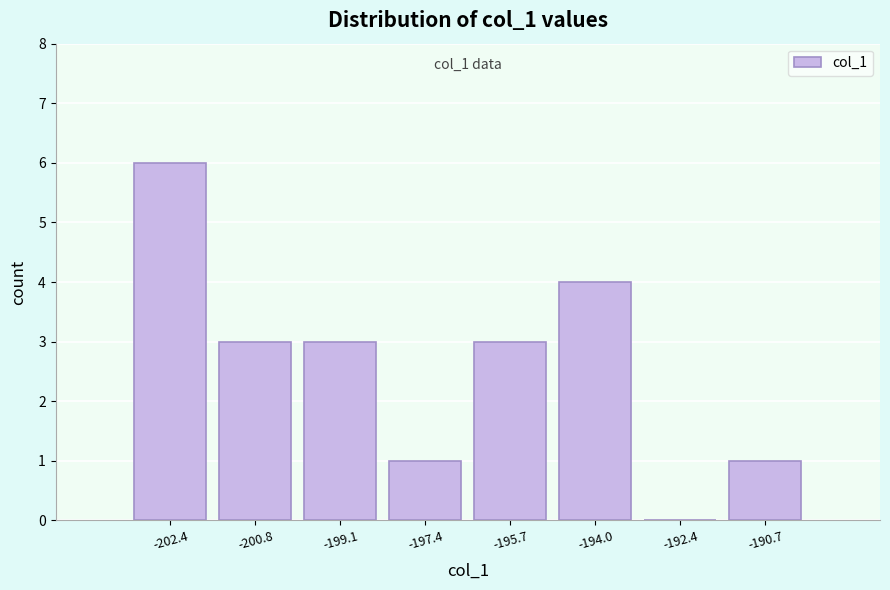

Reading left to right, extract all data points from this chart.

-202.4=6	-200.8=3	-199.1=3	-197.4=1	-195.7=3	-194.0=4	-192.4=0	-190.7=1